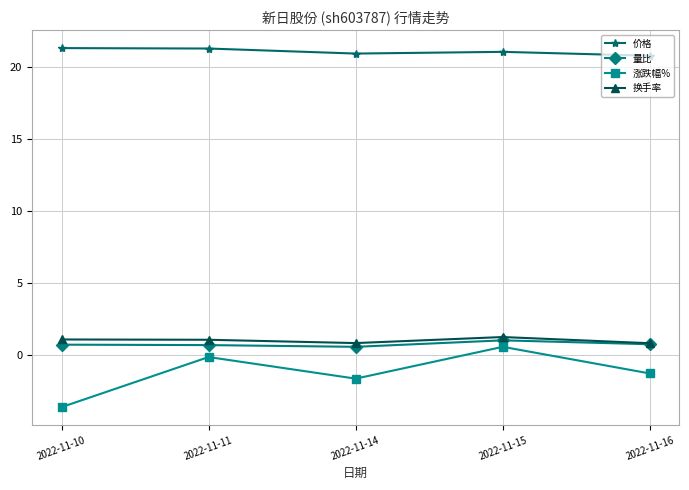

True or false: 价格 and 涨跌幅% cross at least once.

False